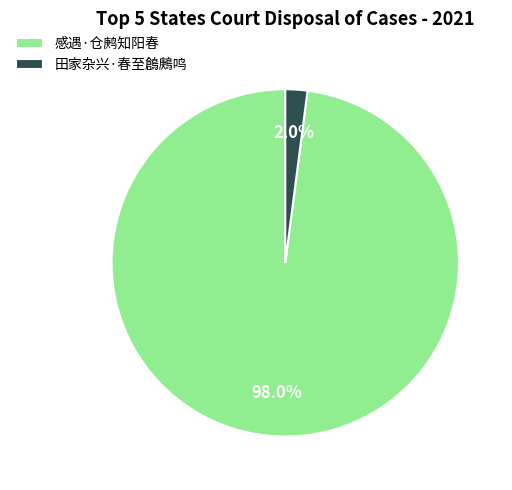

Does 田家杂兴·春至鶬鶊鸣 represent more than half of the total?

No